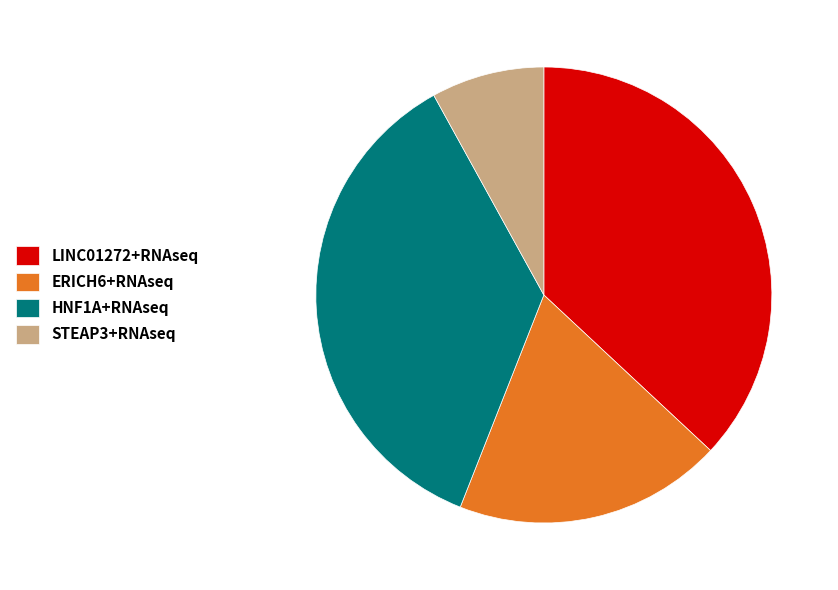

Do ERICH6+RNAseq and HNF1A+RNAseq together represent more than half of the pie?

Yes